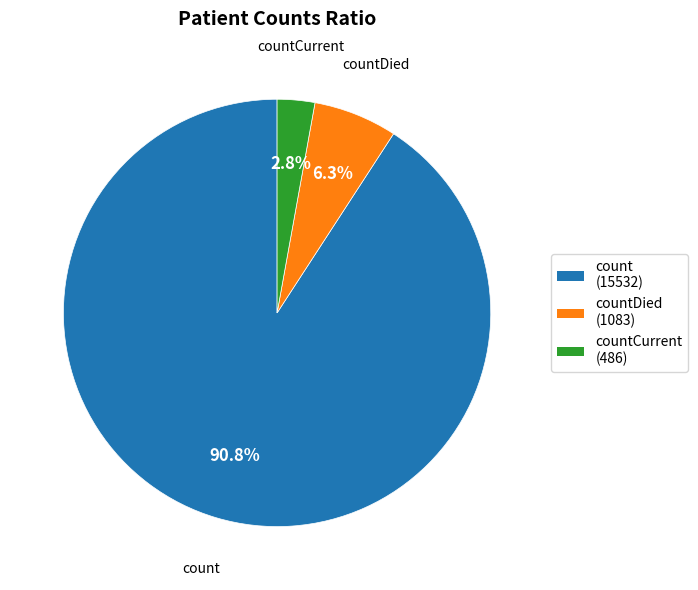

Which category has the smallest portion of the pie?

countCurrent (486)